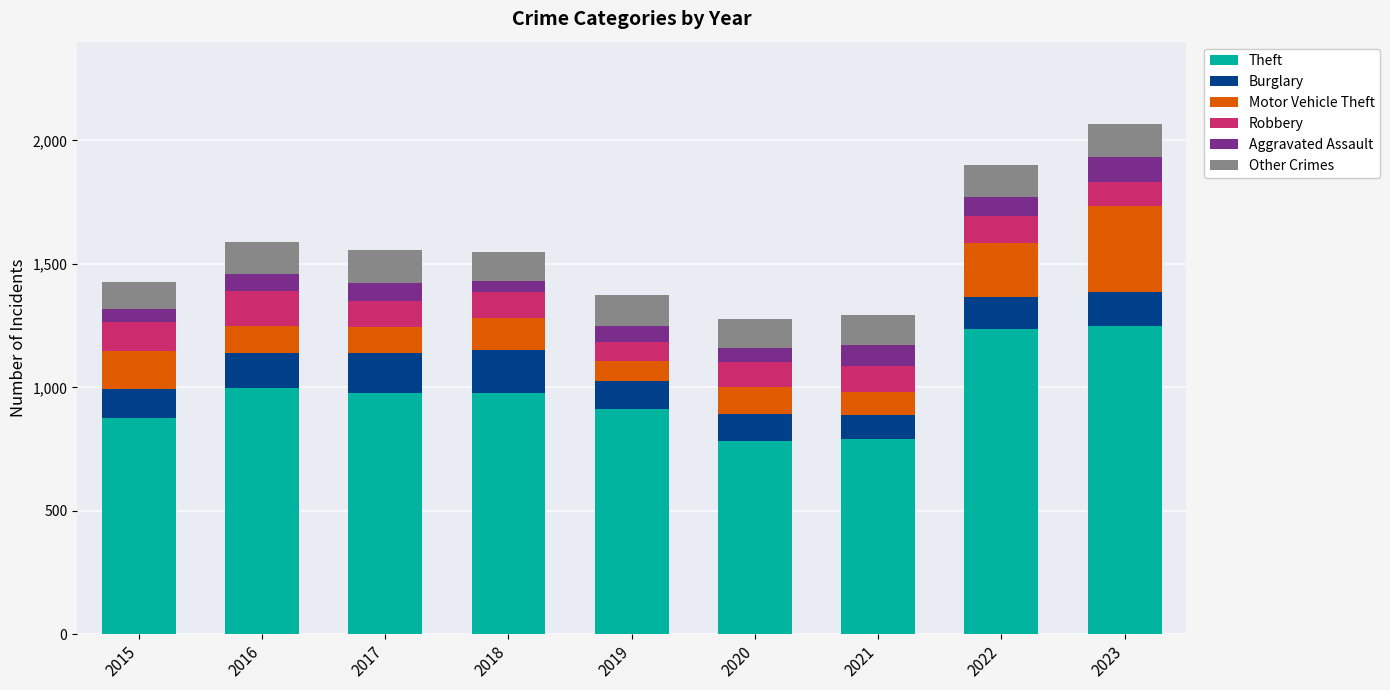

The value of Theft at 2016 is 1625. True or false?

False